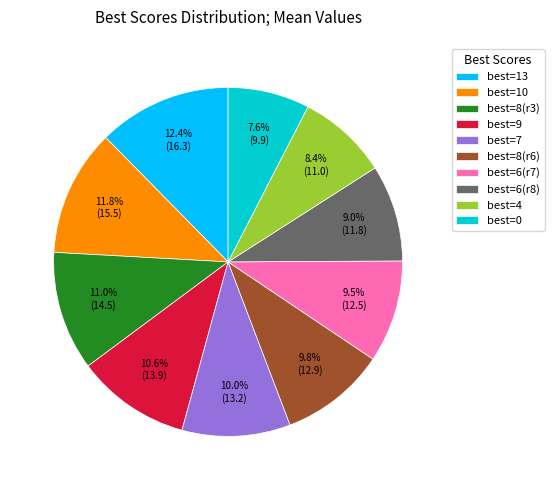

Is best=8(r3) the majority of the pie?

No